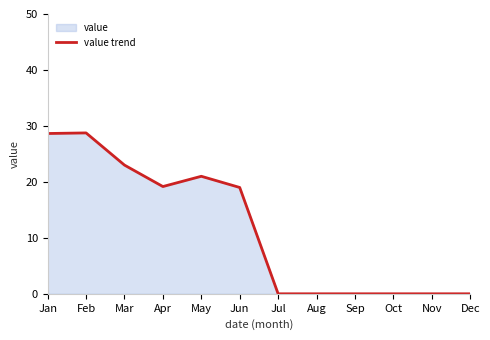

True or false: there are more than 0 points higher than both neighbors.

True